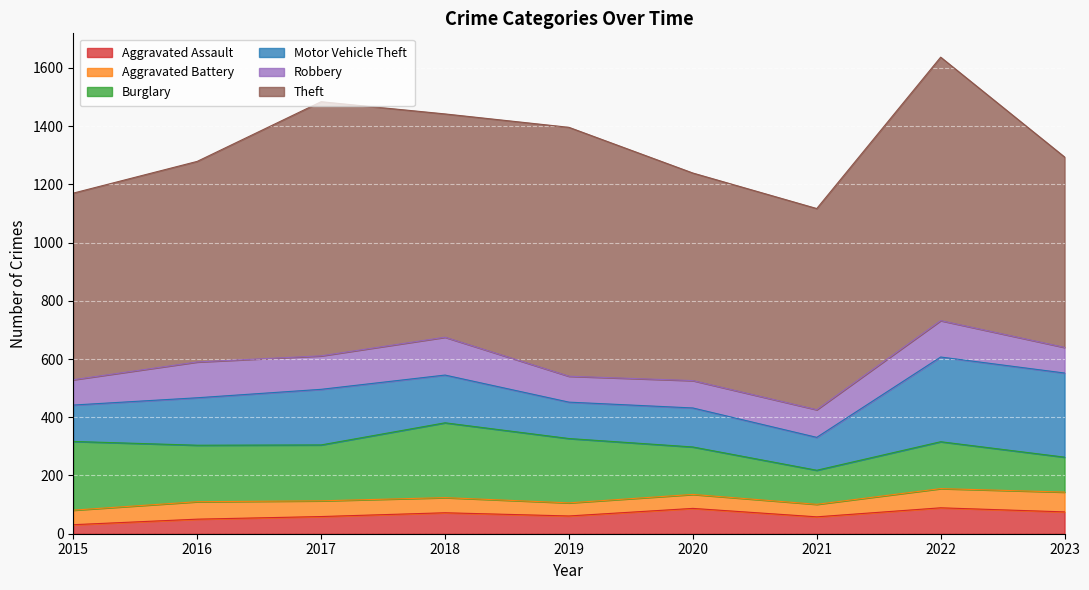

What is the sum of all Aggravated Assault values?

582